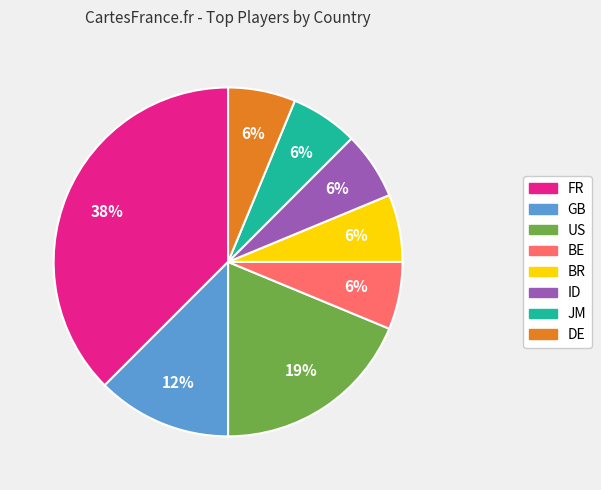

Between FR and ID, which is larger?

FR